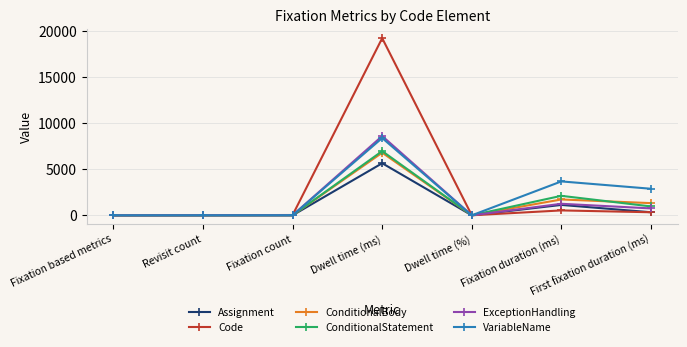

Where is VariableName nearest to the value 4196?

Fixation duration (ms)